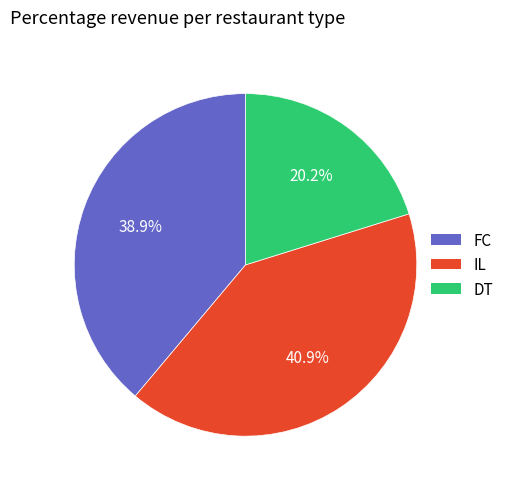

Is there a majority slice in this chart?

No